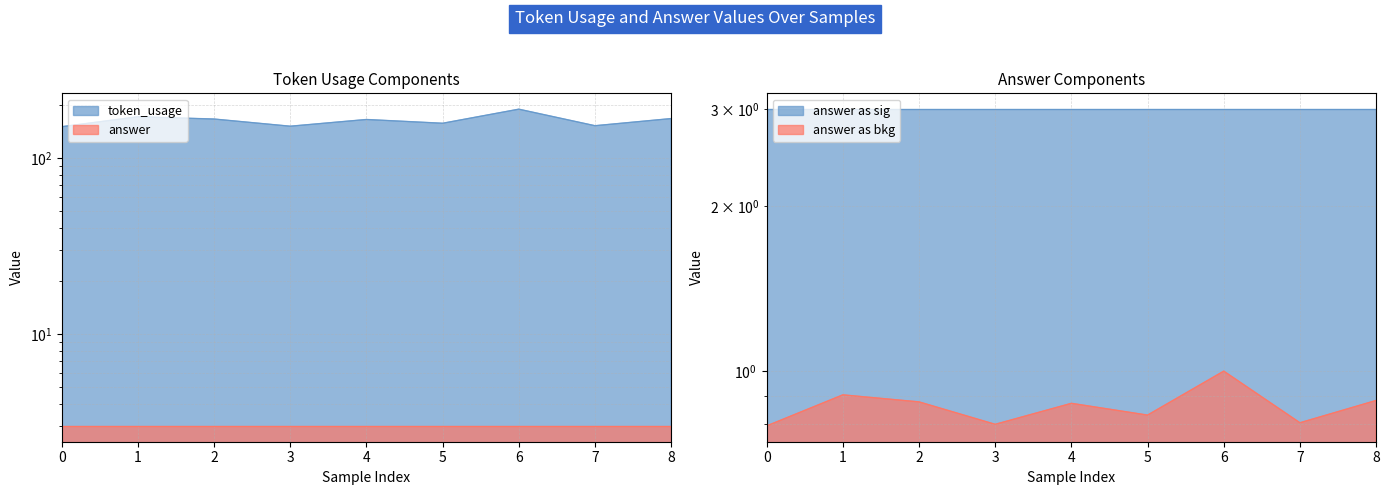

List the labels in order of value, largest first.

6, 1, 8, 2, 4, 5, 7, 3, 0